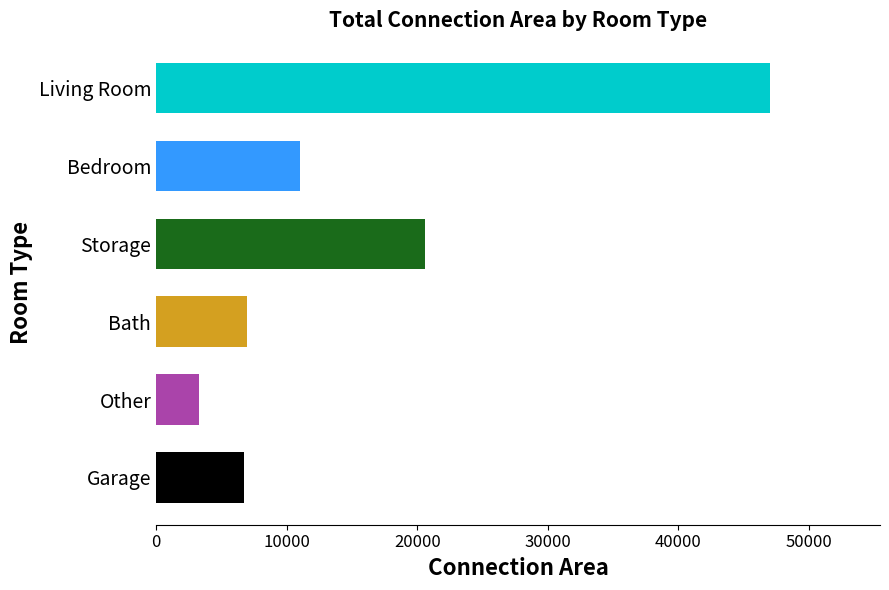

Where is the data nearest to the value 25135?

Storage